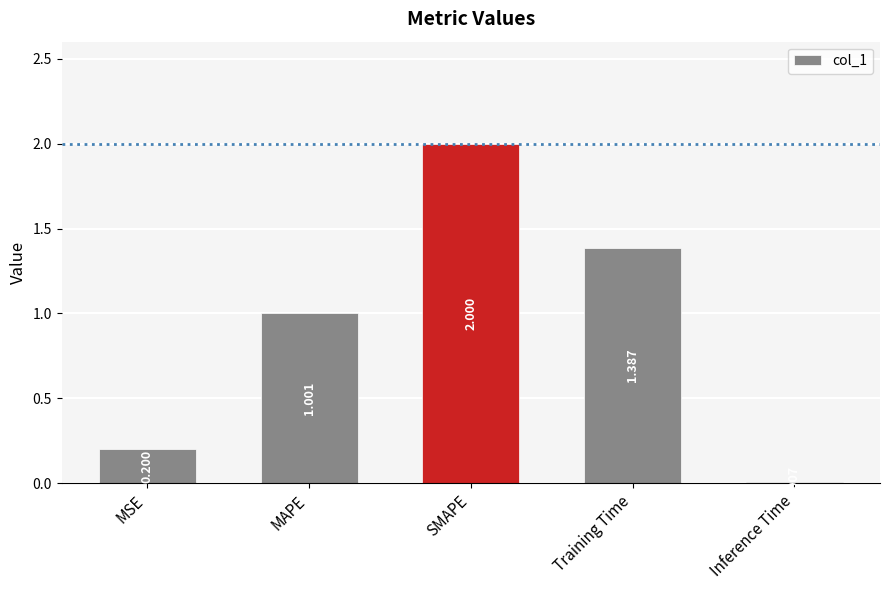

Between MSE and SMAPE, which is larger?

SMAPE